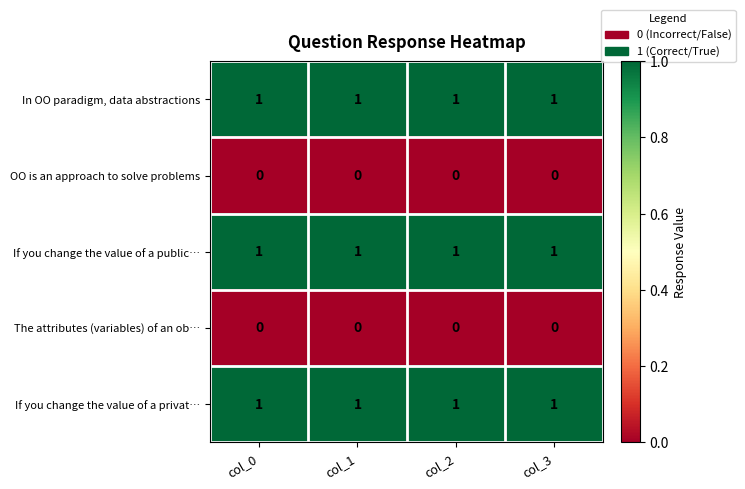

Is the value of If you change the value of a privat… at col_3 greater than the value of OO is an approach to solve problems at col_0?

Yes